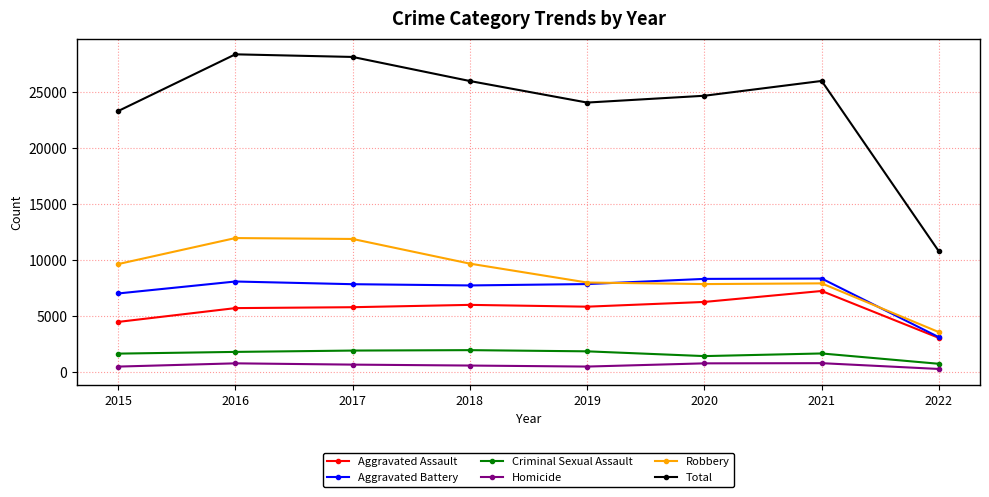

True or false: Criminal Sexual Assault and Total cross at least once.

False